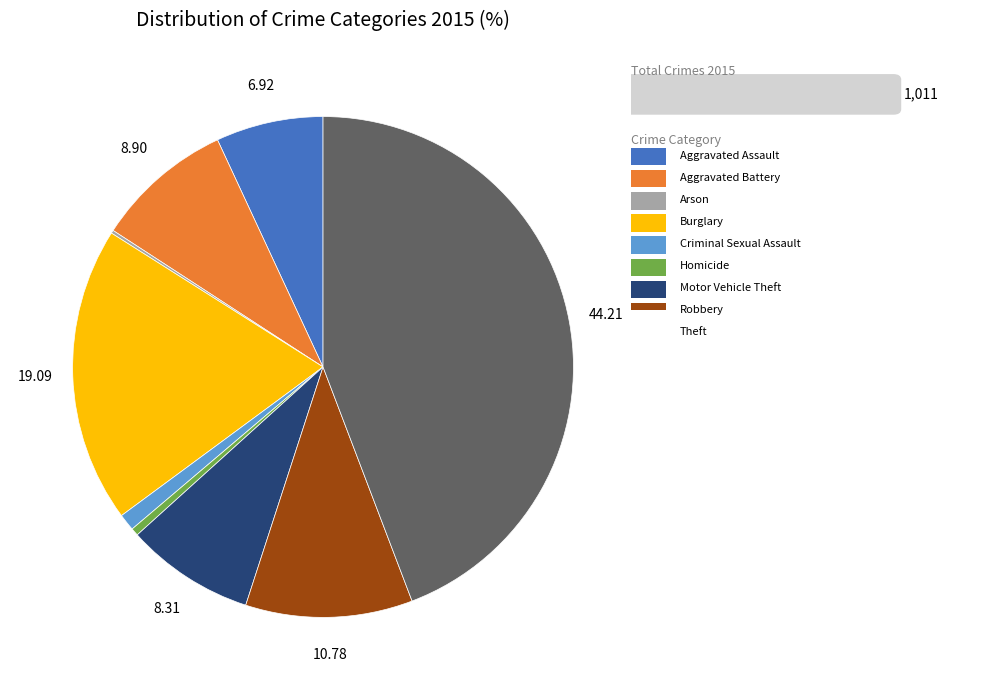

Does any single category account for the majority?

No